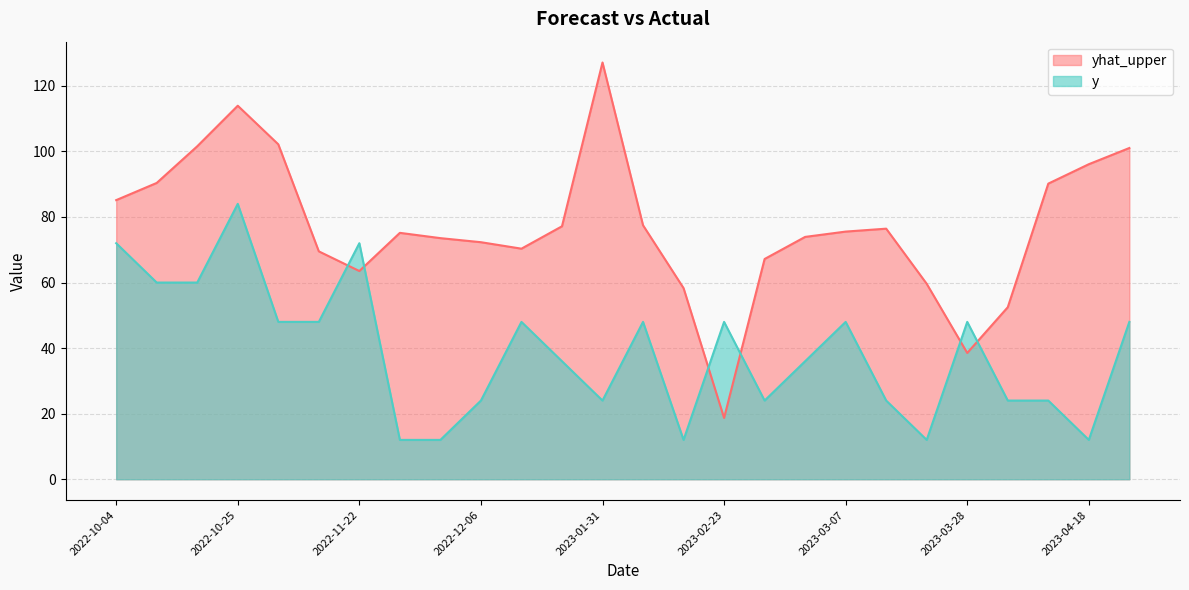

What value does the yhat_upper series have at 2023-03-07?

75.5